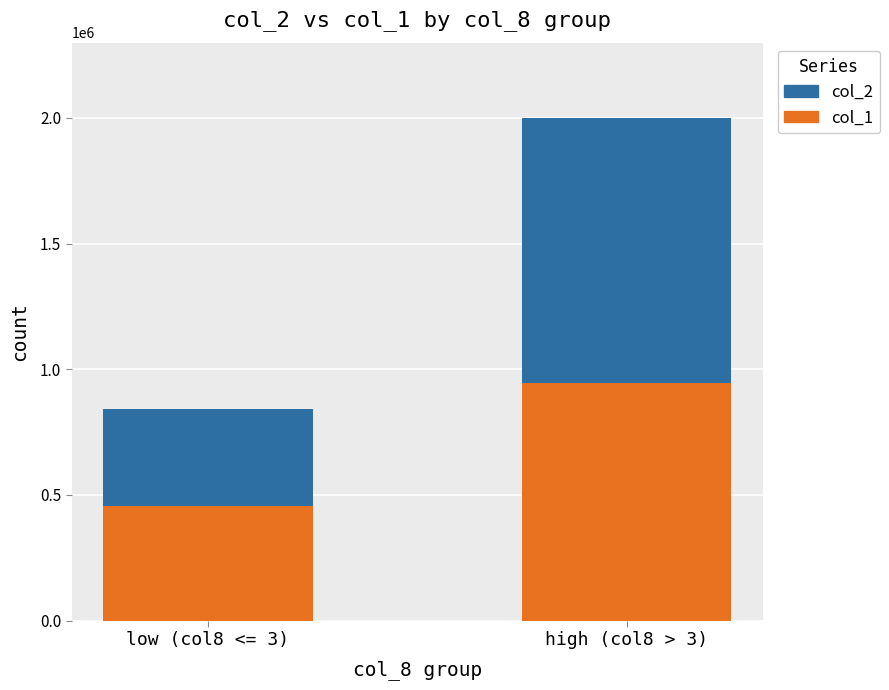

How many col_1 values are between 454000 and 947000?

2